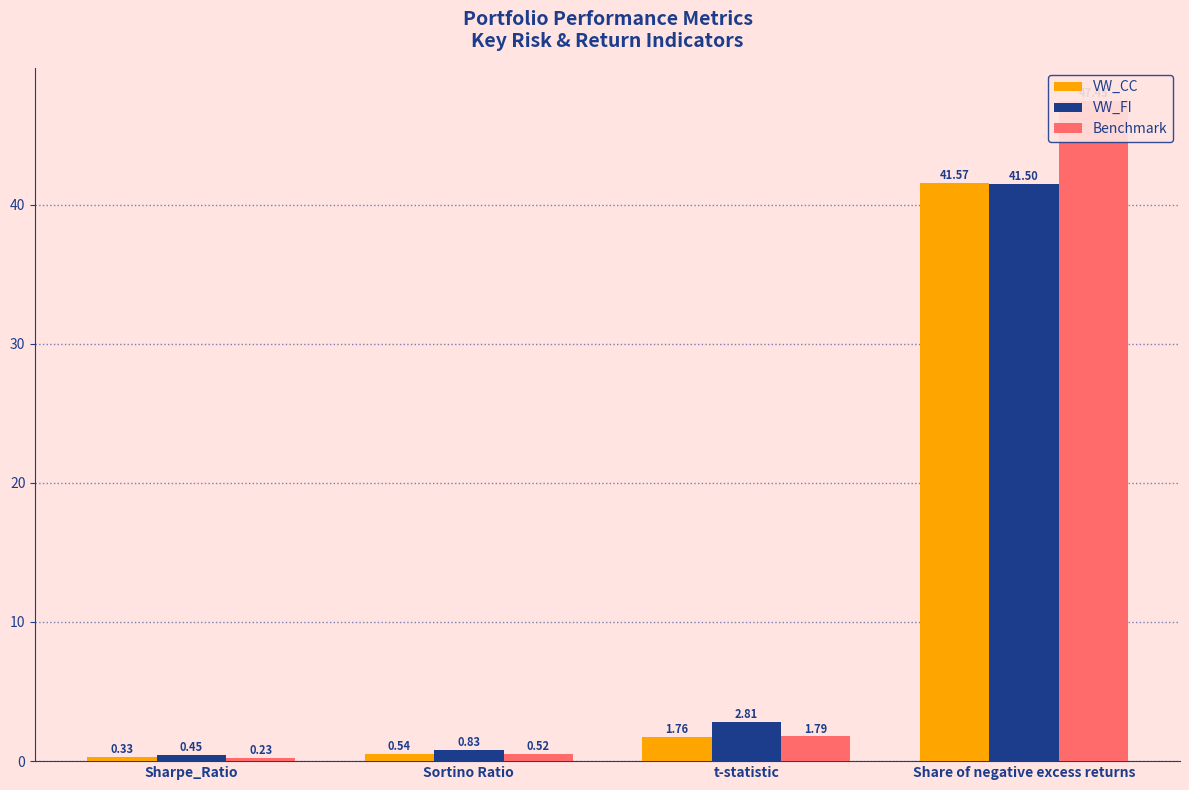

List the labels in order of VW_CC value, smallest first.

Sharpe_Ratio, Sortino Ratio, t-statistic, Share of negative excess returns